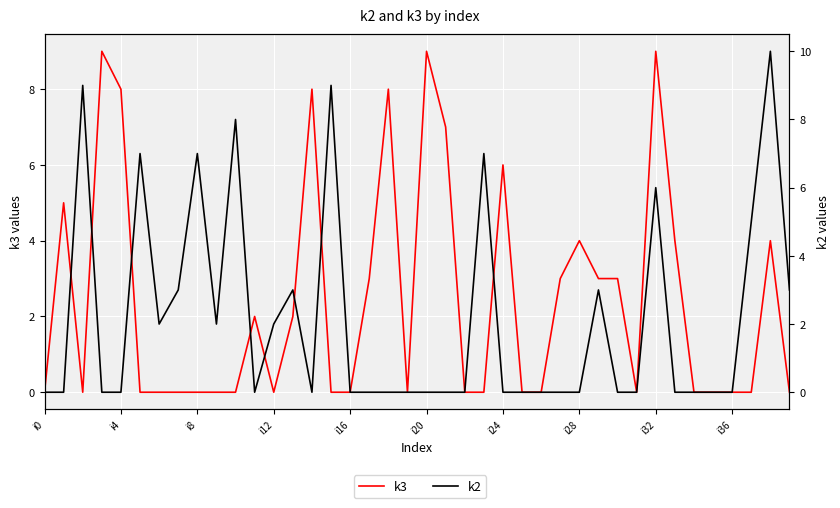

In k2, how many points are higher than both neighbors (excluding endpoints)?

10